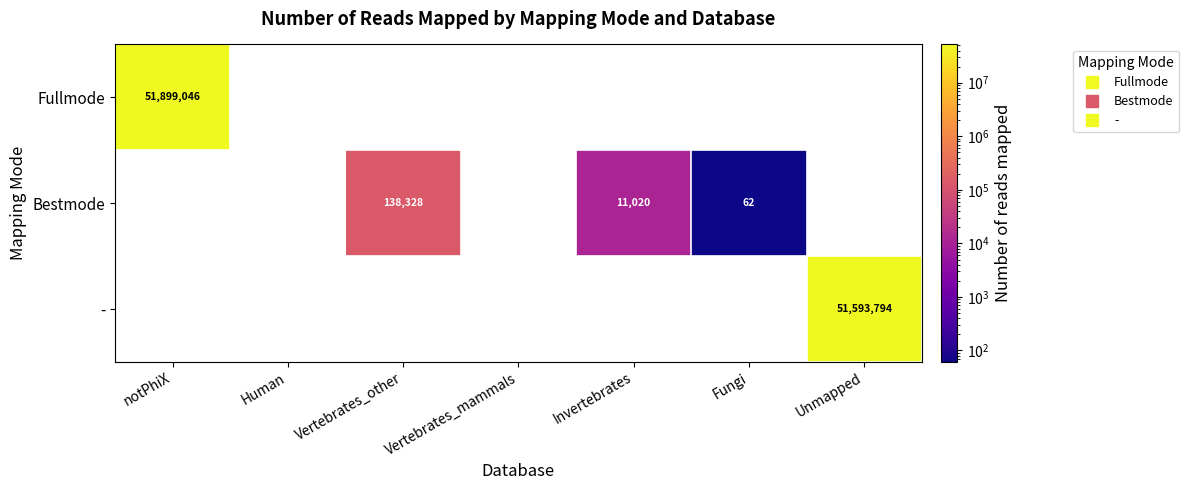

How many data points does each series have?

7